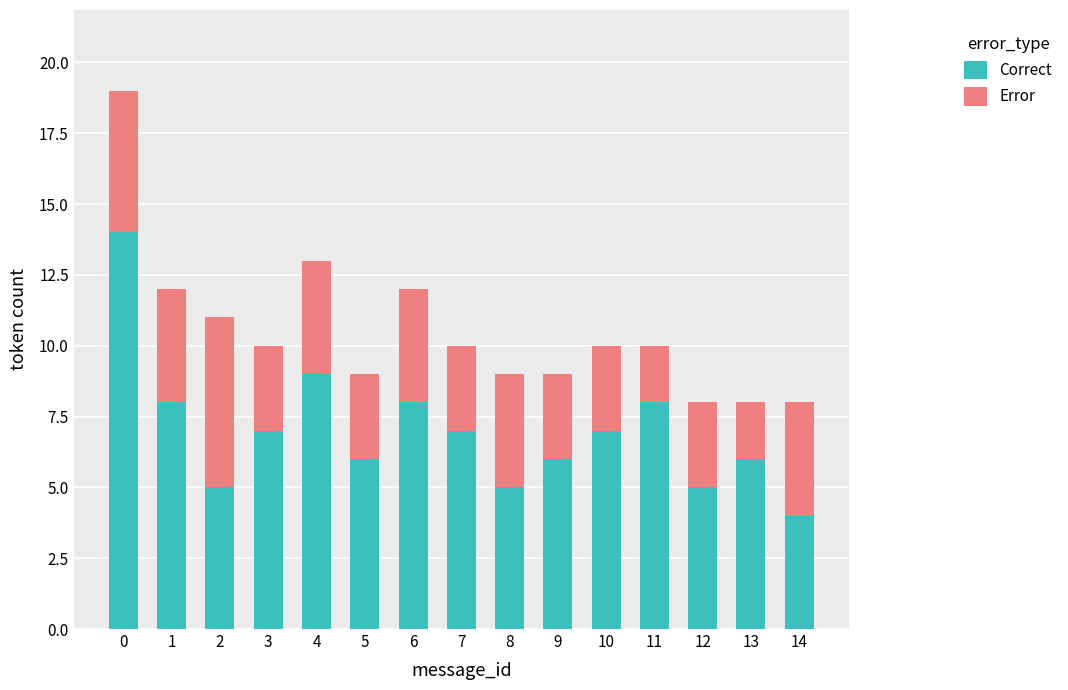

What is the maximum value for Correct?

14